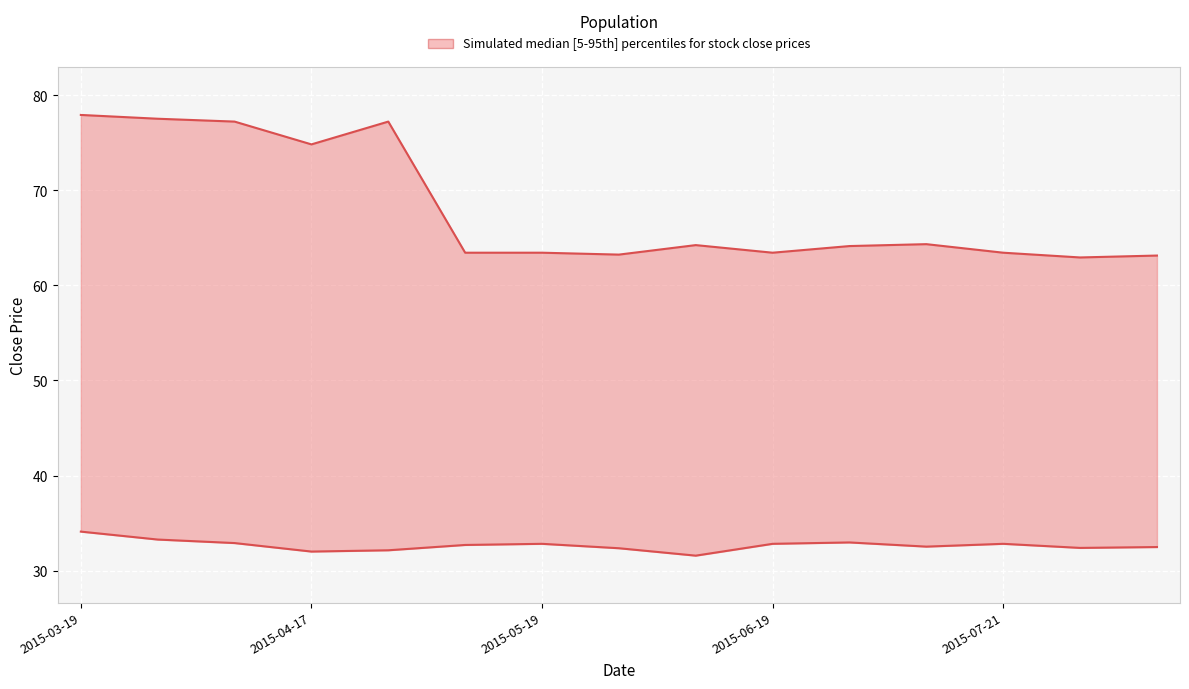

What is the label of the 13th point from the left?

2015-07-21